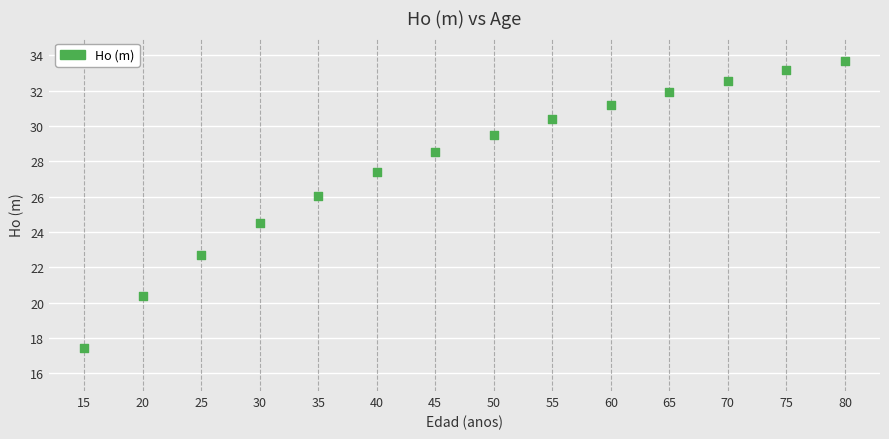

What is the range of X values (max minus min)?

65.0